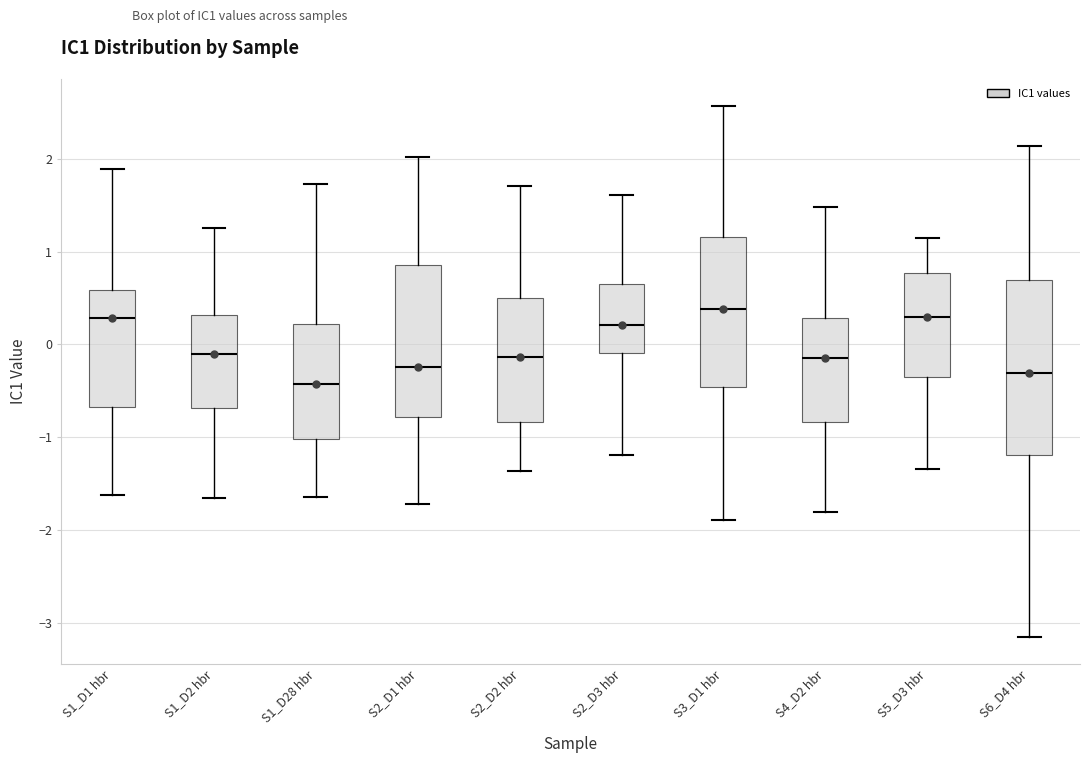

Reading left to right, transcribe this box plot: for each box, give where its median line is, the range the box spans, and where its two whiskers end, as read against the y-axis. The values are not printed on the chart, so give them approximately, as read against the axis.

S1_D1 hbr: median 0.3, box -0.7 to 0.6, whiskers -1.6 to 1.9
S1_D2 hbr: median -0.1, box -0.7 to 0.3, whiskers -1.7 to 1.3
S1_D28 hbr: median -0.4, box -1.0 to 0.2, whiskers -1.6 to 1.7
S2_D1 hbr: median -0.2, box -0.8 to 0.9, whiskers -1.7 to 2.0
S2_D2 hbr: median -0.1, box -0.8 to 0.5, whiskers -1.4 to 1.7
S2_D3 hbr: median 0.2, box -0.1 to 0.7, whiskers -1.2 to 1.6
S3_D1 hbr: median 0.4, box -0.5 to 1.2, whiskers -1.9 to 2.6
S4_D2 hbr: median -0.1, box -0.8 to 0.3, whiskers -1.8 to 1.5
S5_D3 hbr: median 0.3, box -0.3 to 0.8, whiskers -1.3 to 1.1
S6_D4 hbr: median -0.3, box -1.2 to 0.7, whiskers -3.2 to 2.1